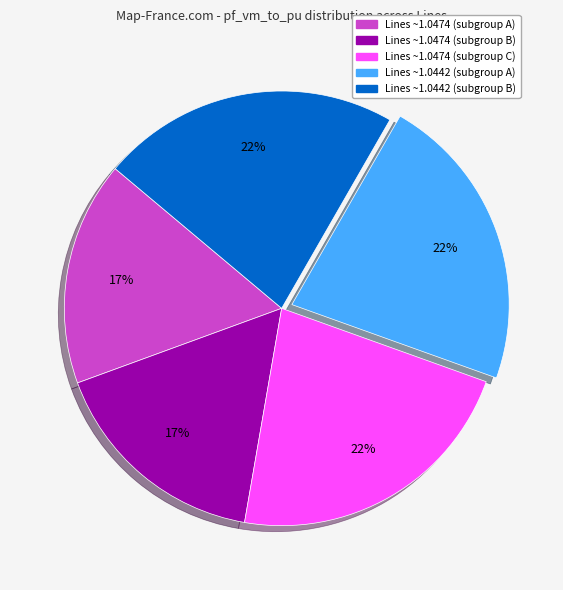

To the nearest percent, what is the average slice percentage?

20%